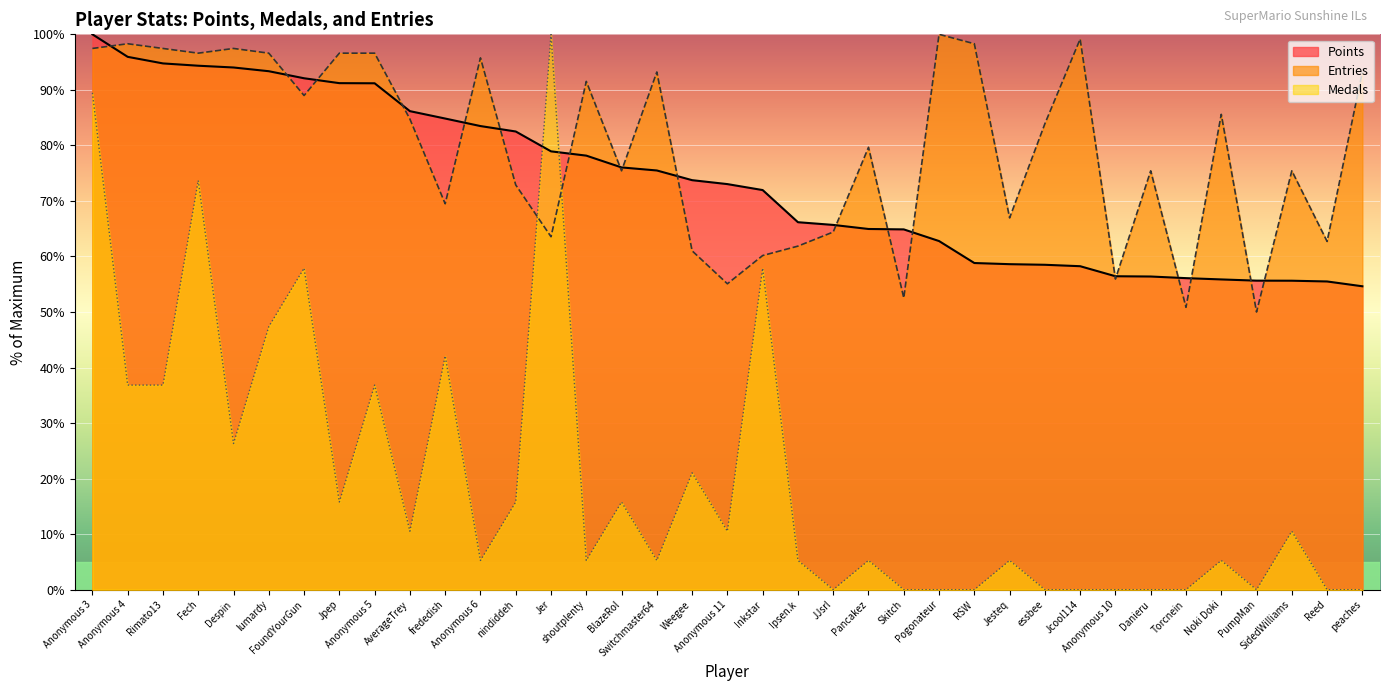

What value does the Points series have at Jesteq?

58.6